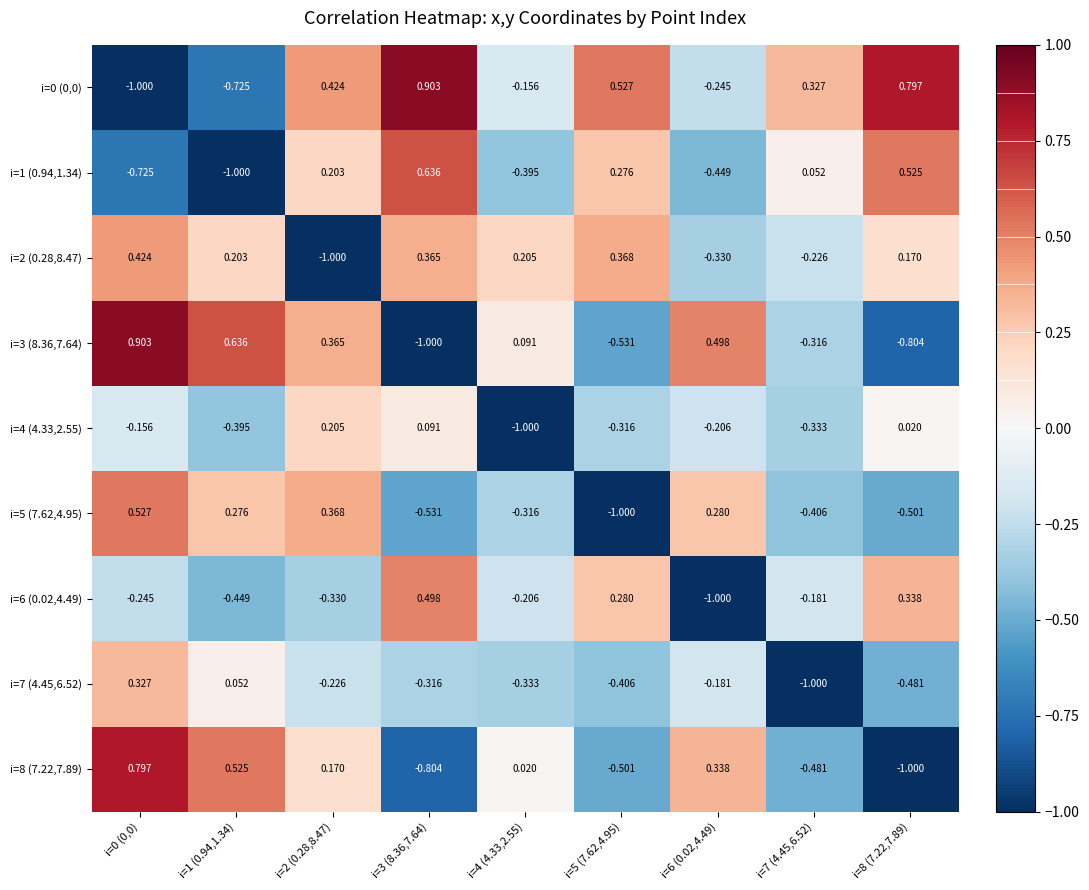

List the series in order of their peak value, highest first.

i=0 (0,0), i=3 (8.36,7.64), i=8 (7.22,7.89), i=1 (0.94,1.34), i=5 (7.62,4.95), i=6 (0.02,4.49), i=2 (0.28,8.47), i=7 (4.45,6.52), i=4 (4.33,2.55)